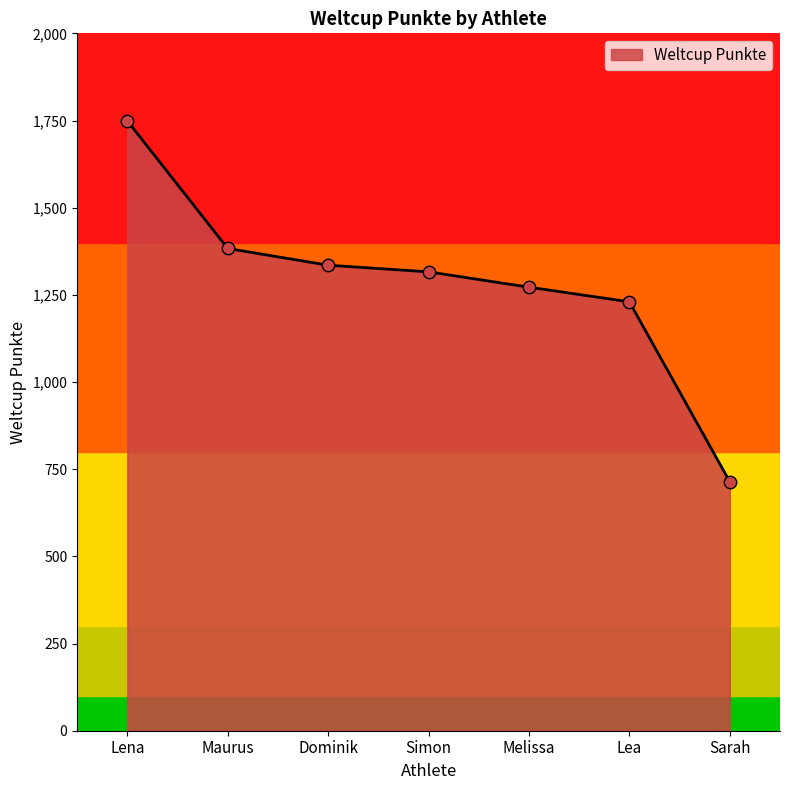

Approximately how many times larger is the value at Lena compared to Simon?

1.3